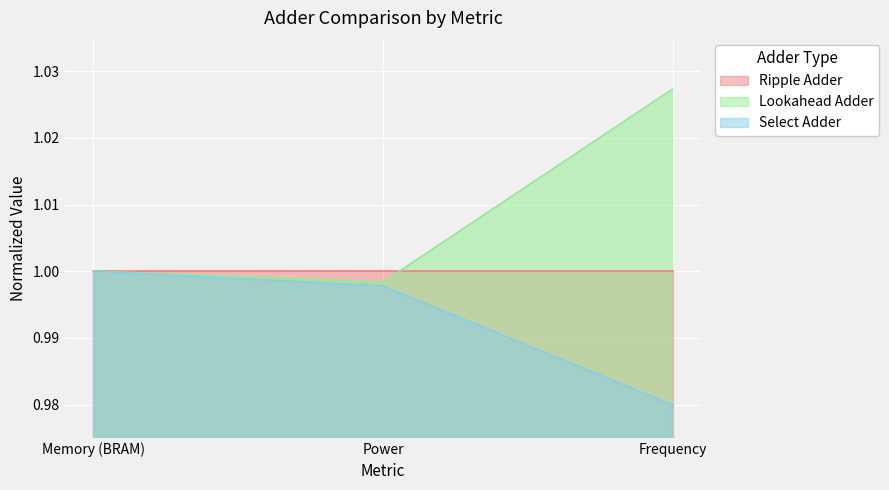

Rank the categories by Lookahead Adder value from lowest to highest.

Power, Memory (BRAM), Frequency